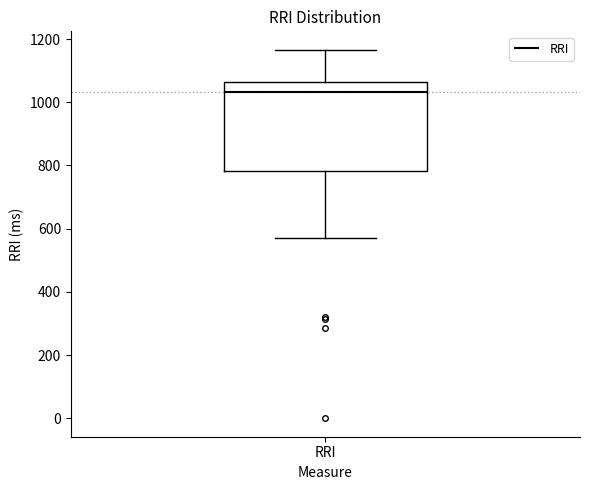

Where does the upper whisker of the box for RRI end on the y-axis? The values are not printed on the chart, so give them approximately, as read against the axis.

1160